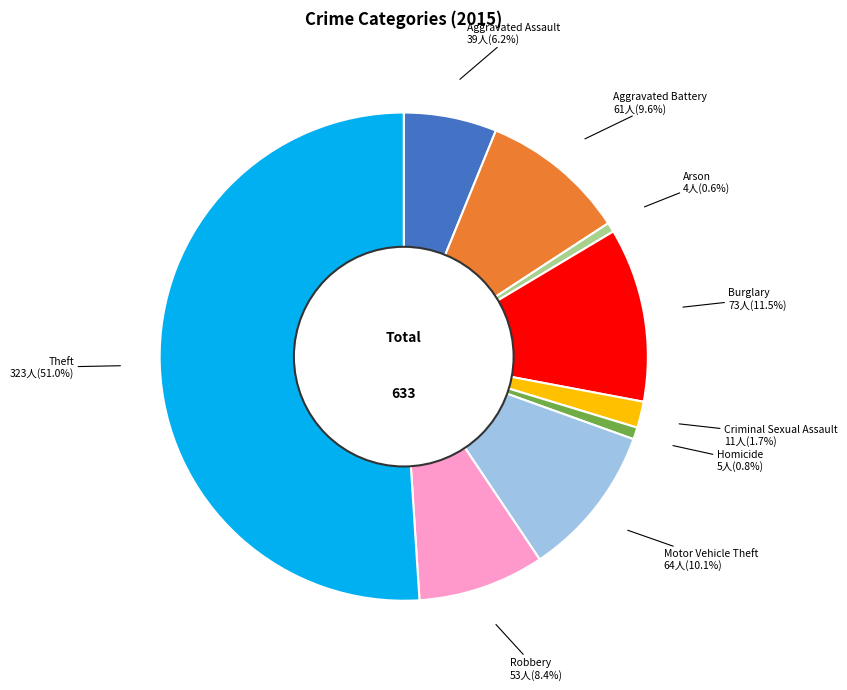

To the nearest percent, what is the difference between the Aggravated Battery and Robbery slice percentages?

1%